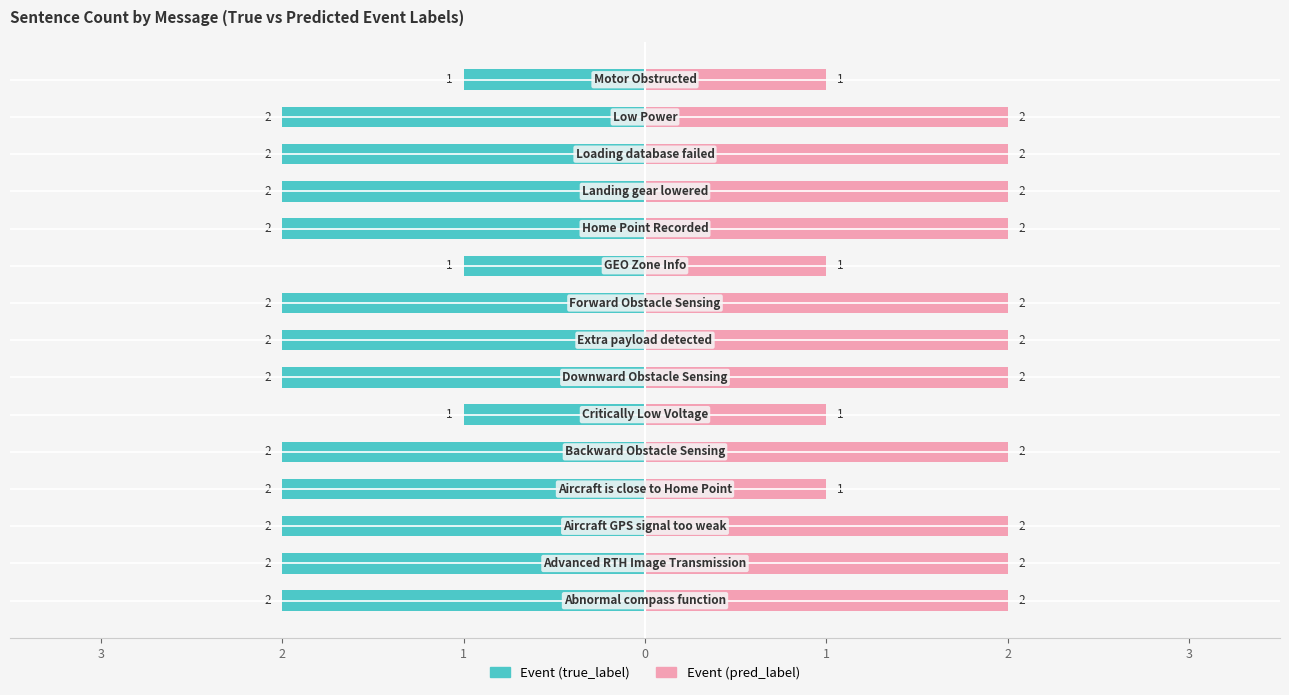

Which series has the largest range (max minus min)?

Event (true_label)